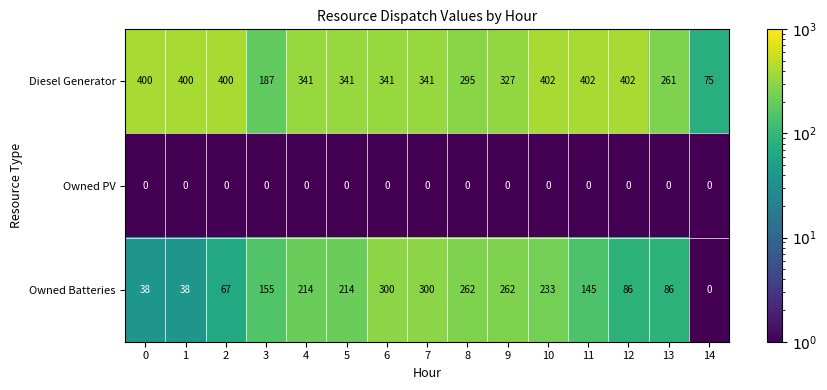

What is the difference between the maximum and minimum values in the Diesel Generator series?

327